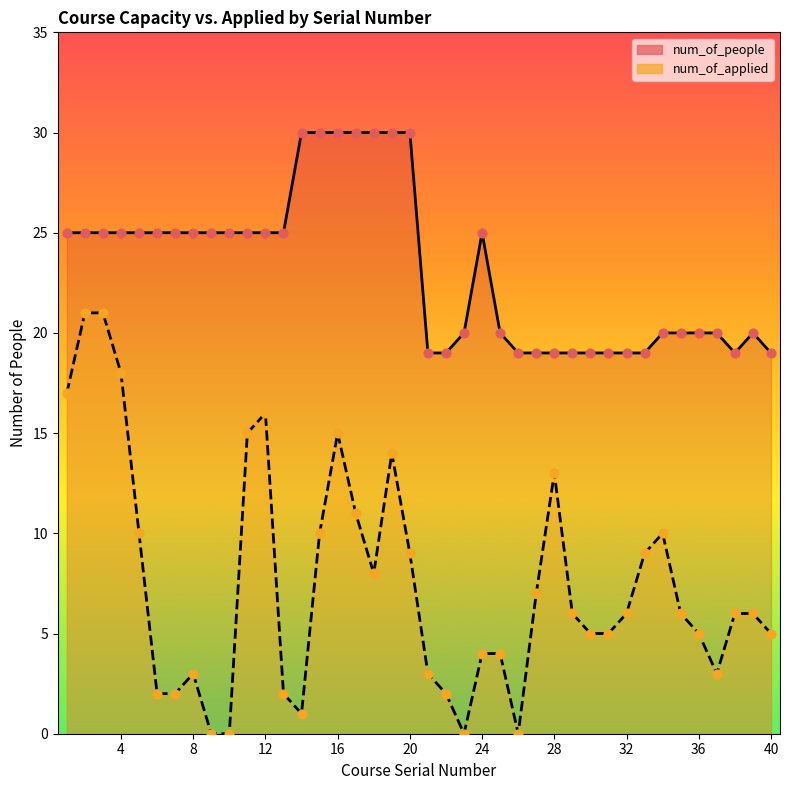

Which series reaches the maximum Y coordinate?

num_of_people